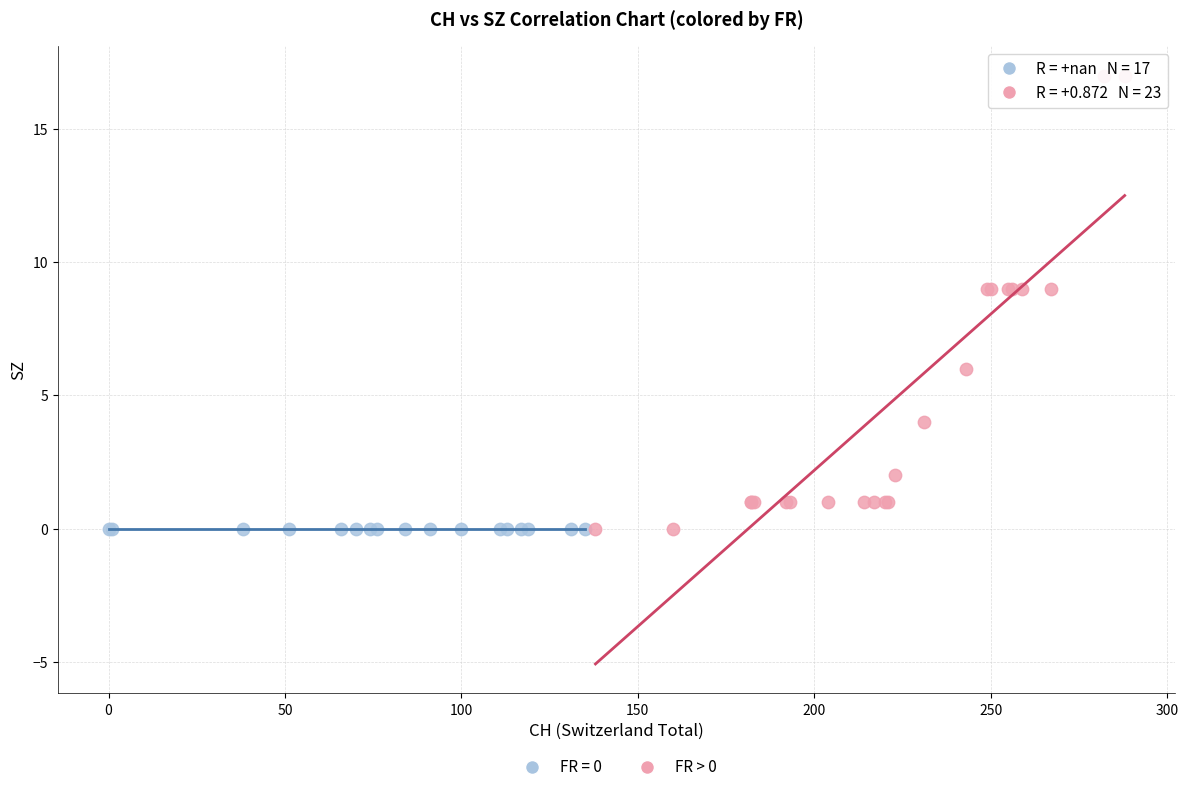

Which series reaches the maximum Y coordinate?

FR > 0